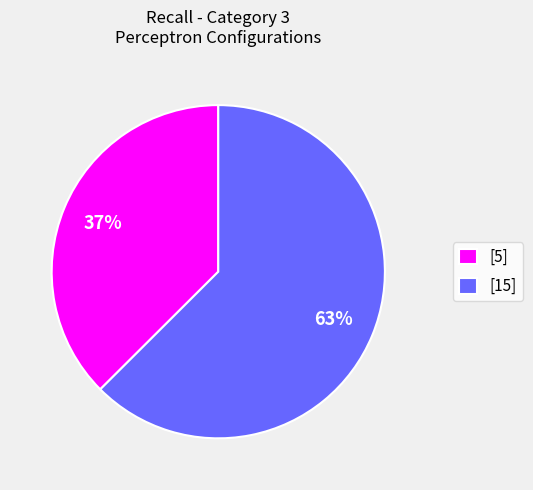

To the nearest percent, what portion does [5] represent?

37%